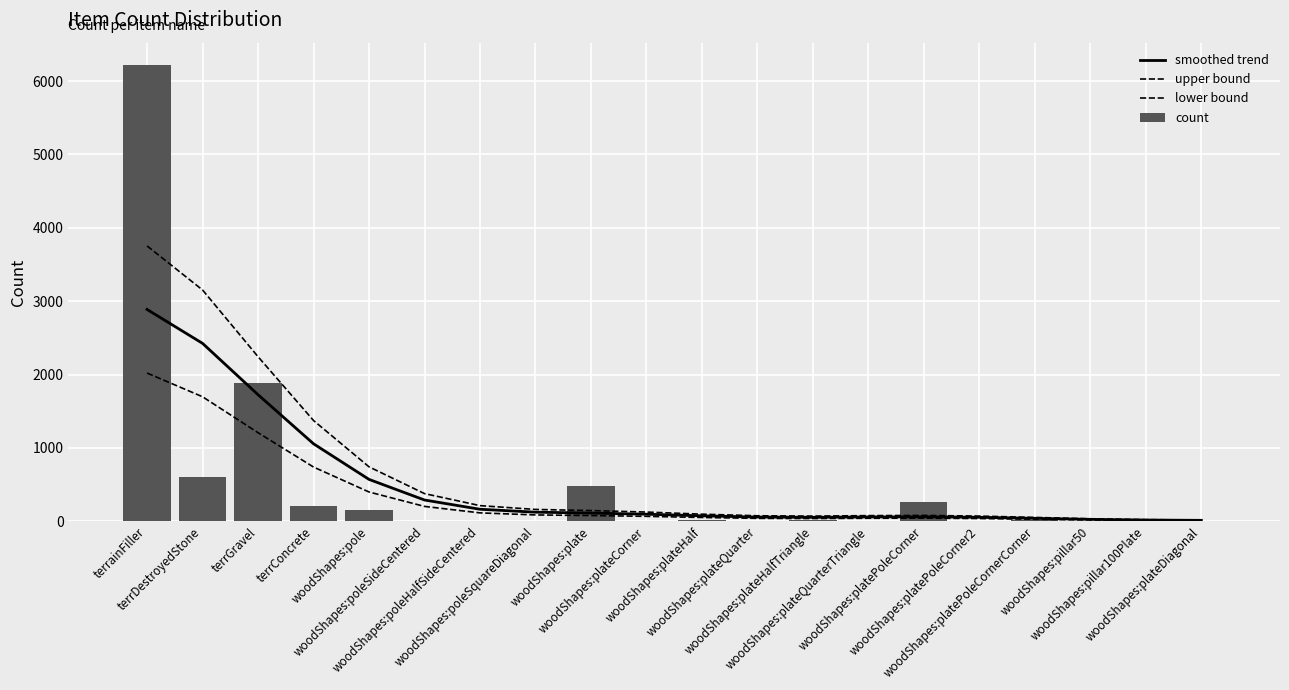

Reading right to left, what are all the values shown in this chart?

smoothed trend: 13.7	17.7	26.9	41.0	55.1	62.1	59.8	54.8	58.4	75.2	97.3	112.9	124.8	164.7	290.7	571.4	1056.7	1725.6	2425.0	2887.1
upper bound: 17.8	23.0	35.0	53.3	71.6	80.8	77.7	71.3	75.9	97.7	126.5	146.8	162.3	214.1	377.9	742.8	1373.8	2243.3	3152.5	3753.2
lower bound: 9.6	12.4	18.9	28.7	38.5	43.5	41.9	38.4	40.9	52.6	68.1	79.0	87.4	115.3	203.5	400.0	739.7	1207.9	1697.5	2021.0
count: 10.0	14.0	7.0	15.0	4.0	266.0	6.0	22.0	4.0	19.0	5.0	485.0	3.0	2.0	1.0	148.0	204.0	1891.0	603.0	6212.0